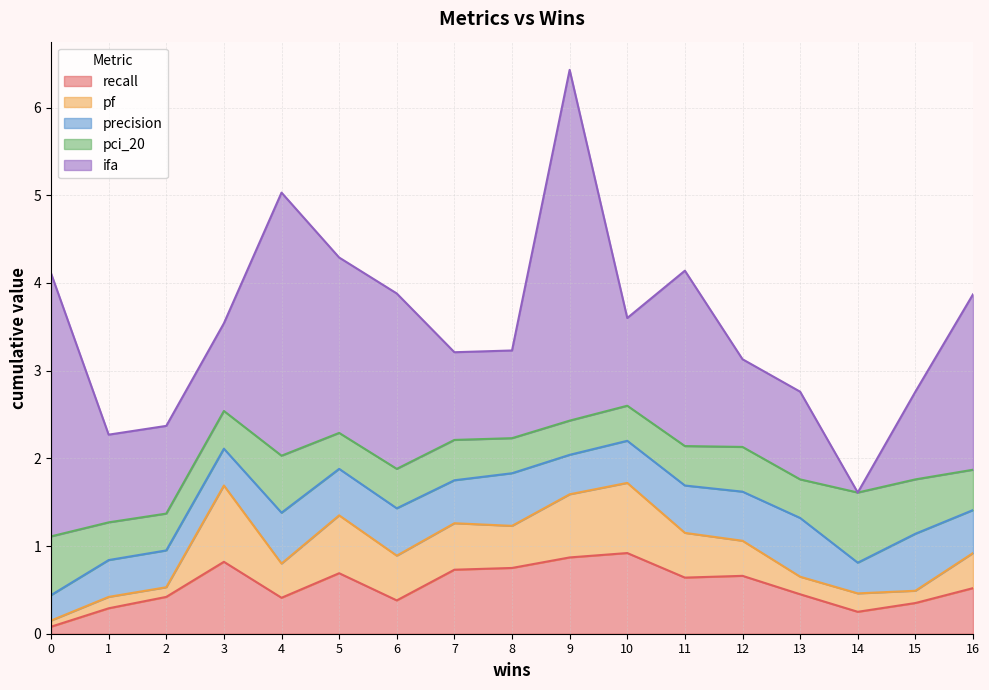

Count the precision values in the range 0 to 1.

17